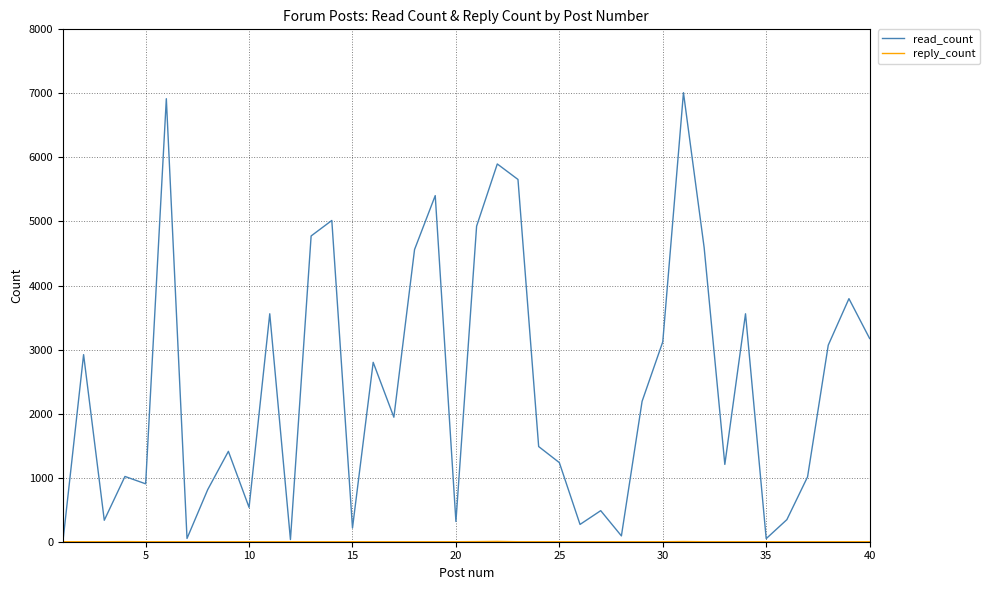

Which series has the largest range (max minus min)?

read_count